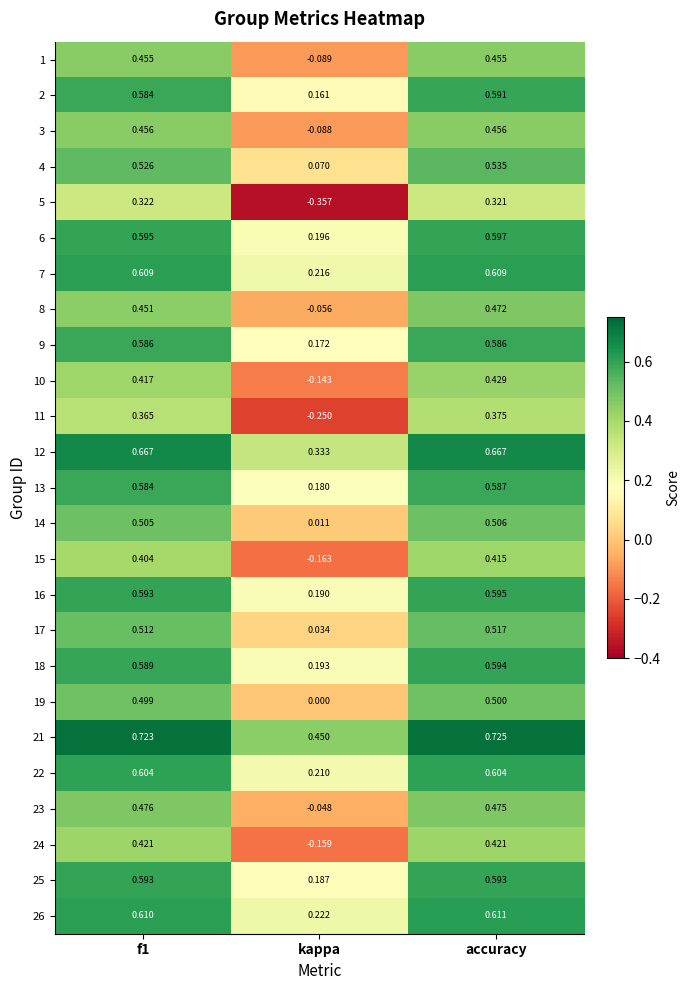

At which label is 23 closest to 0?

kappa